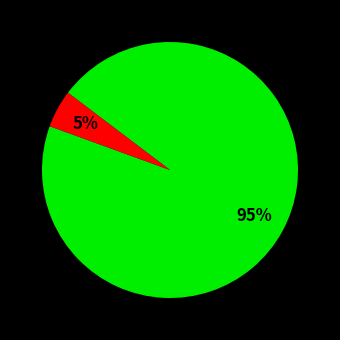

To the nearest percent, what is the average slice percentage?

50%